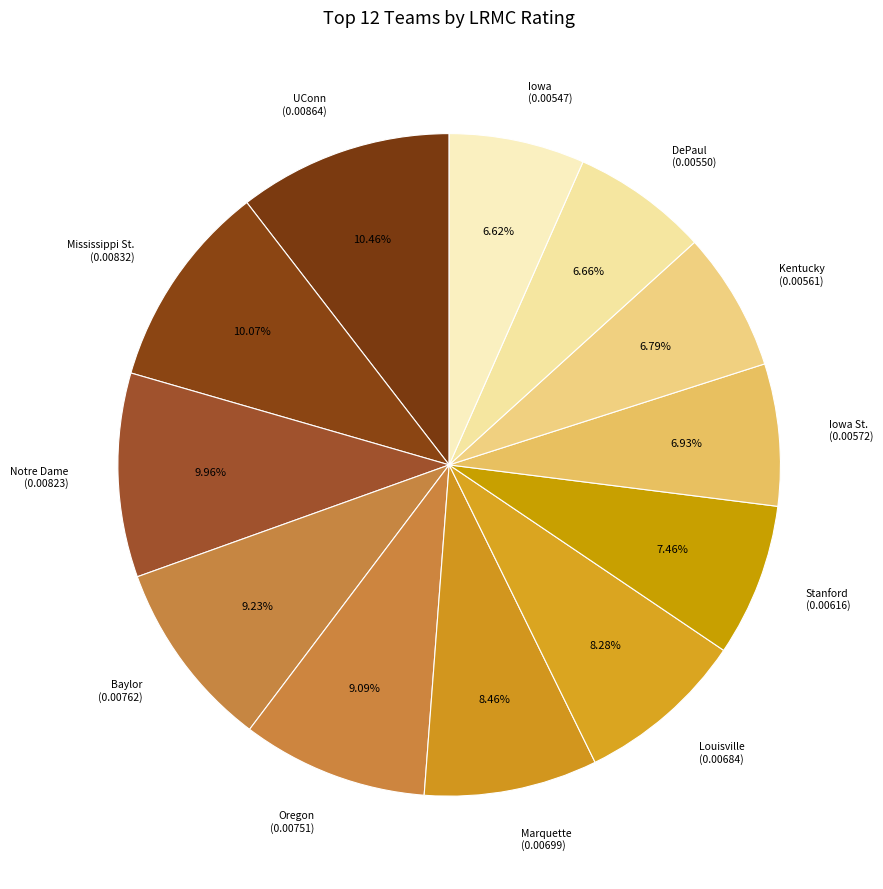

To the nearest percent, what percentage of the pie is Oregon?

9%